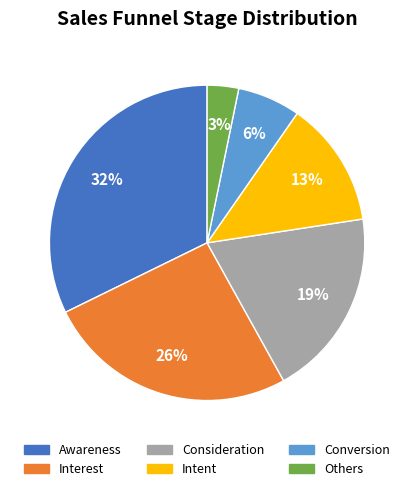

How many slices are in this pie chart?

6